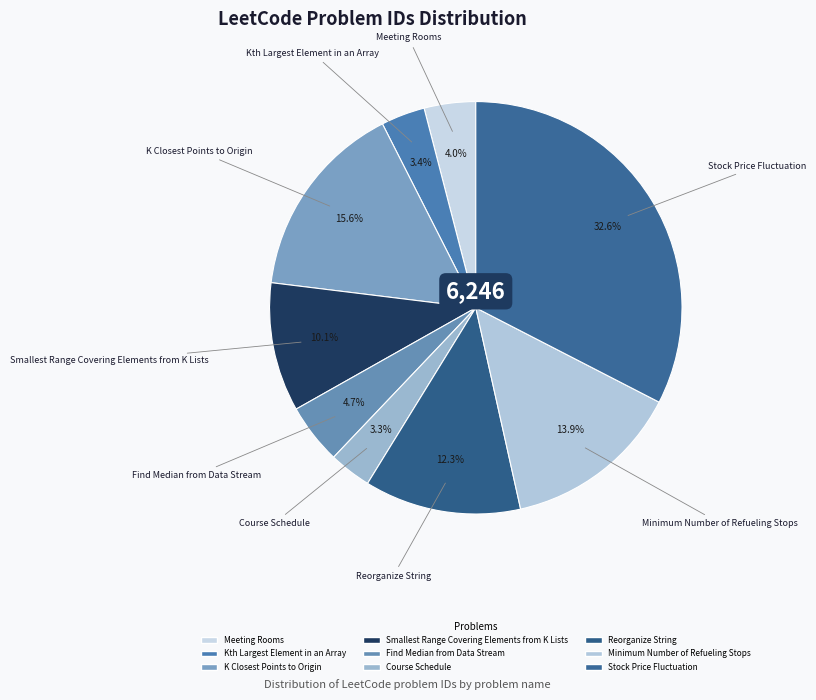

To the nearest percent, what portion does Minimum Number of Refueling Stops represent?

14%